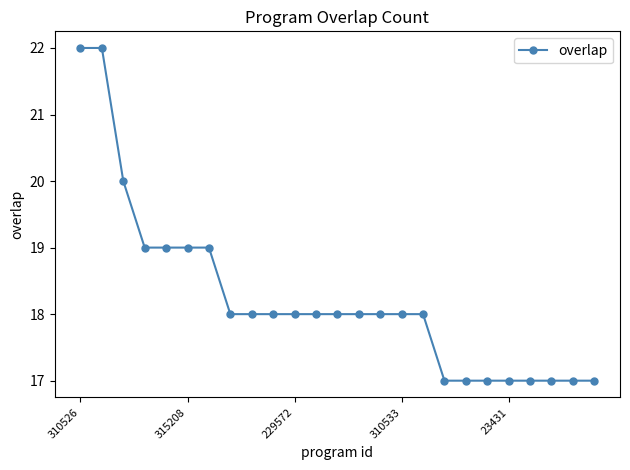

Count the number of data series in this chart.

1